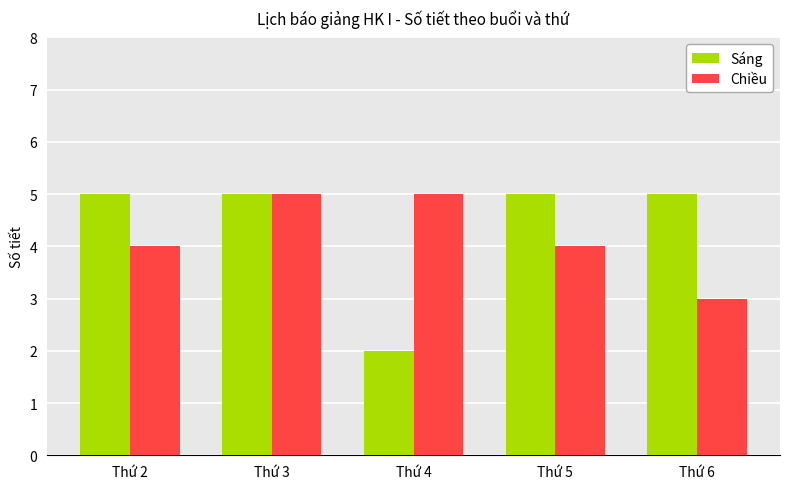

Rank the series by their average value, from highest to lowest.

Sáng, Chiều